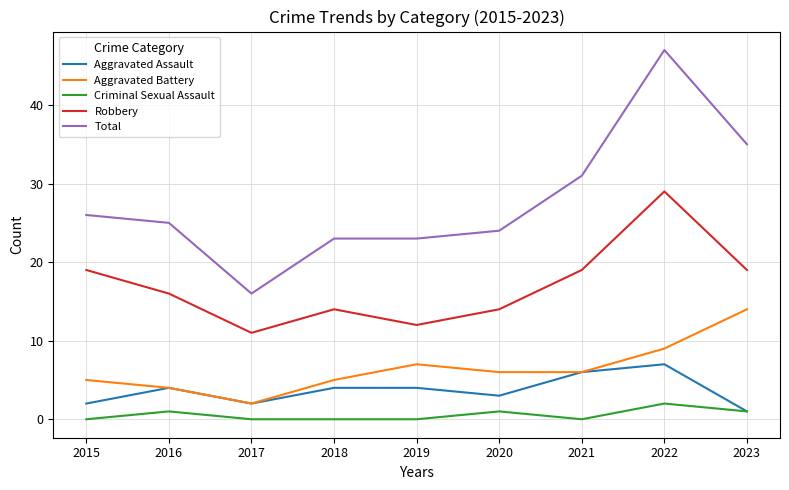

Which series has the largest total across all categories?

Total